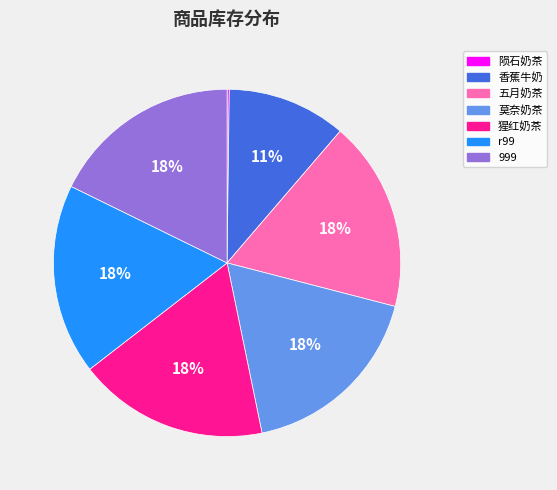

To the nearest percent, what percentage of the pie is 猩红奶茶?

18%